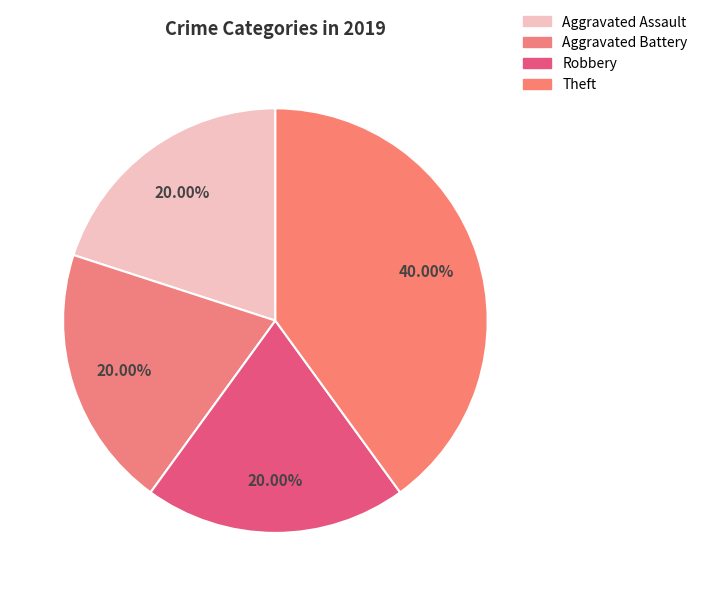

How many slices are in this pie chart?

4